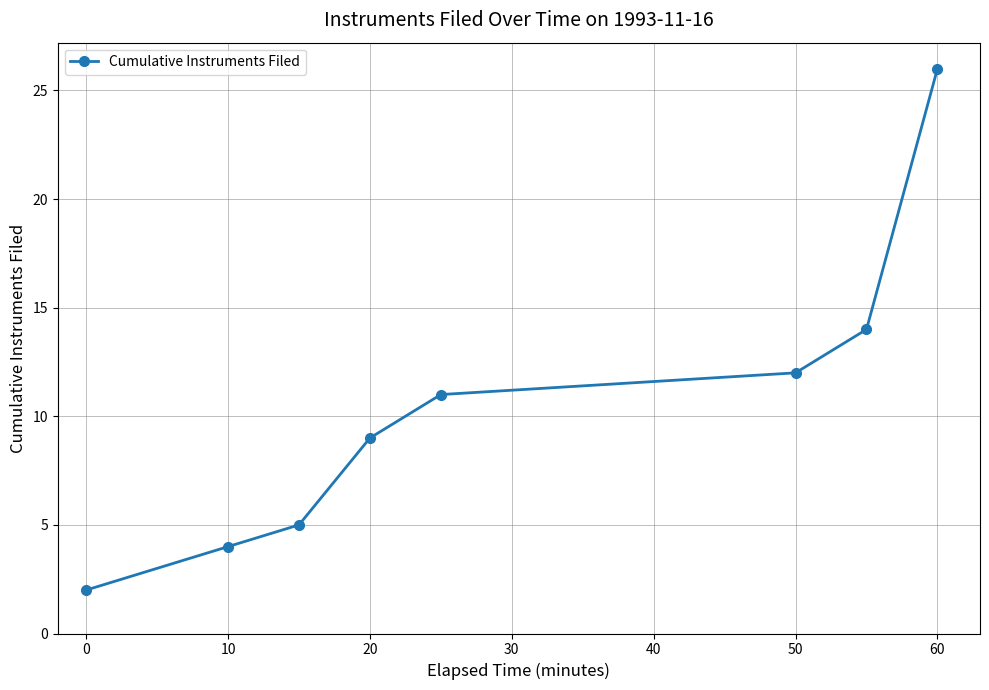

What is the average value?

10